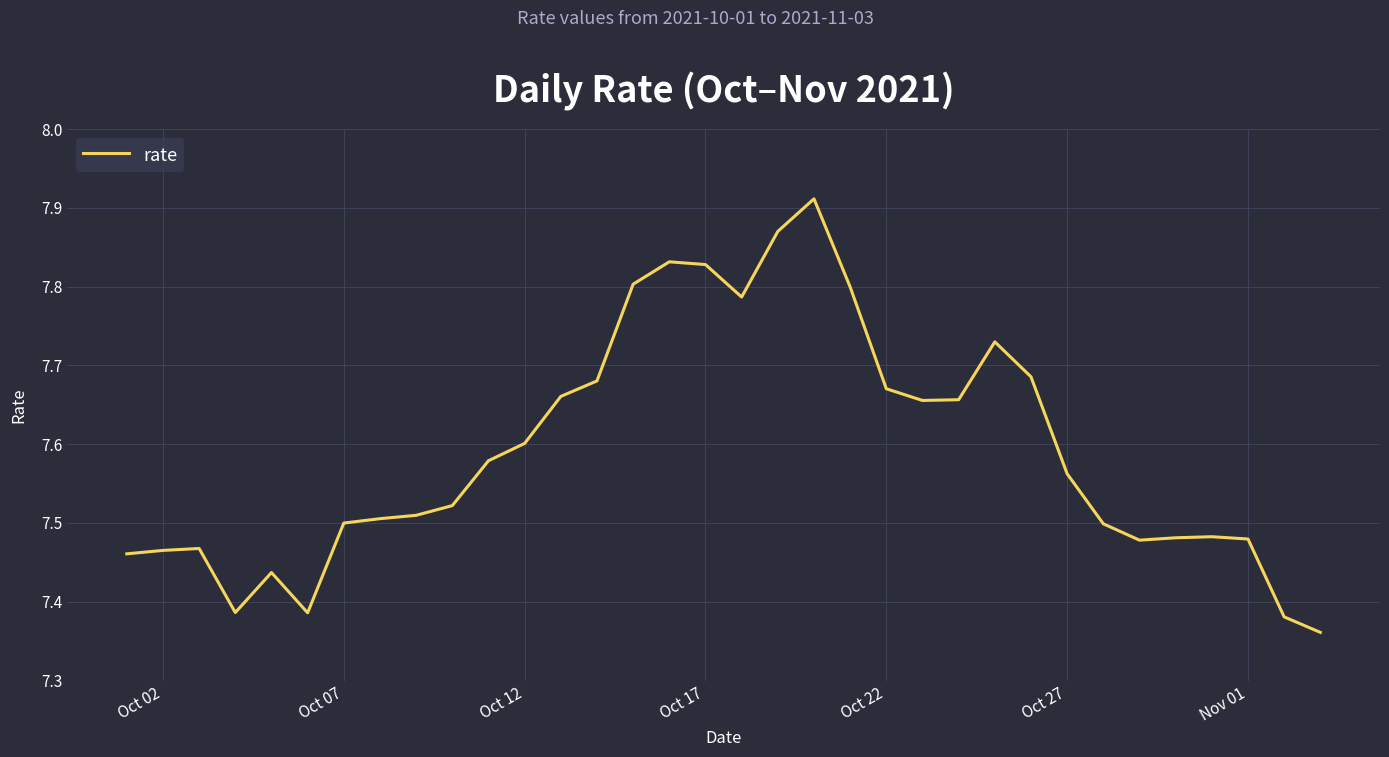

What is the difference between the maximum and minimum values?

0.6